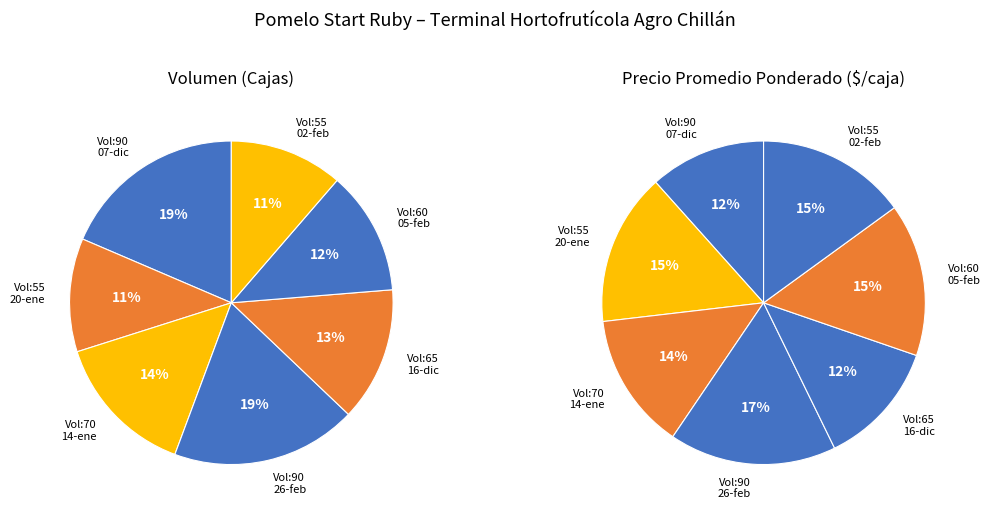

What is the largest slice in the pie chart?

90